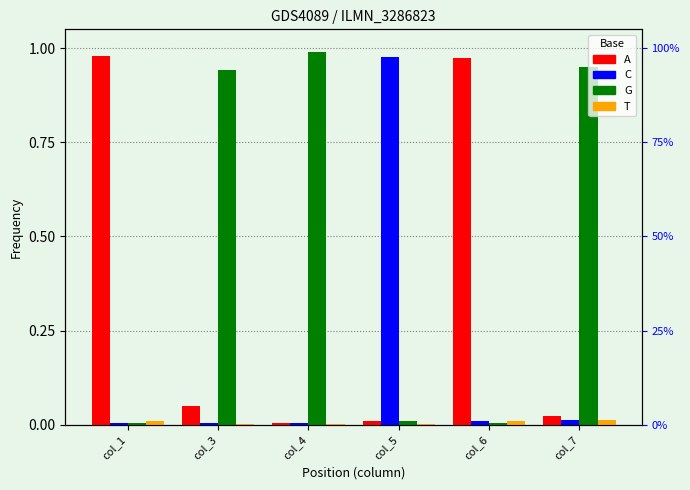

What is the difference between the maximum and minimum values in the G series?

1.0